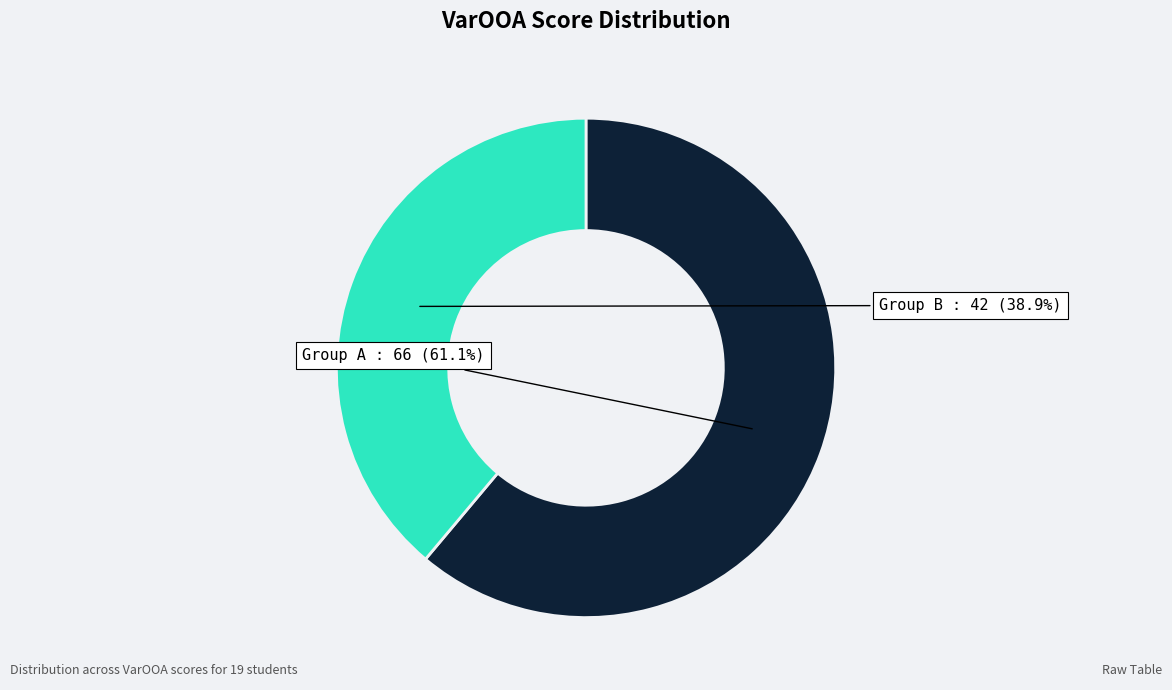

How many slices are in this pie chart?

2